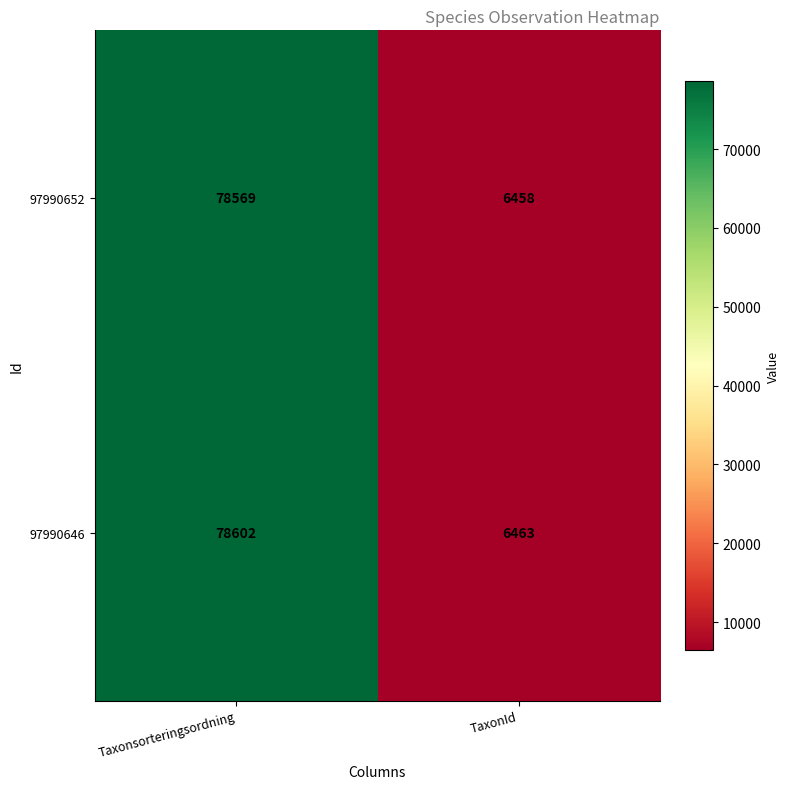

At which label does 97990646 reach its peak?

Taxonsorteringsordning